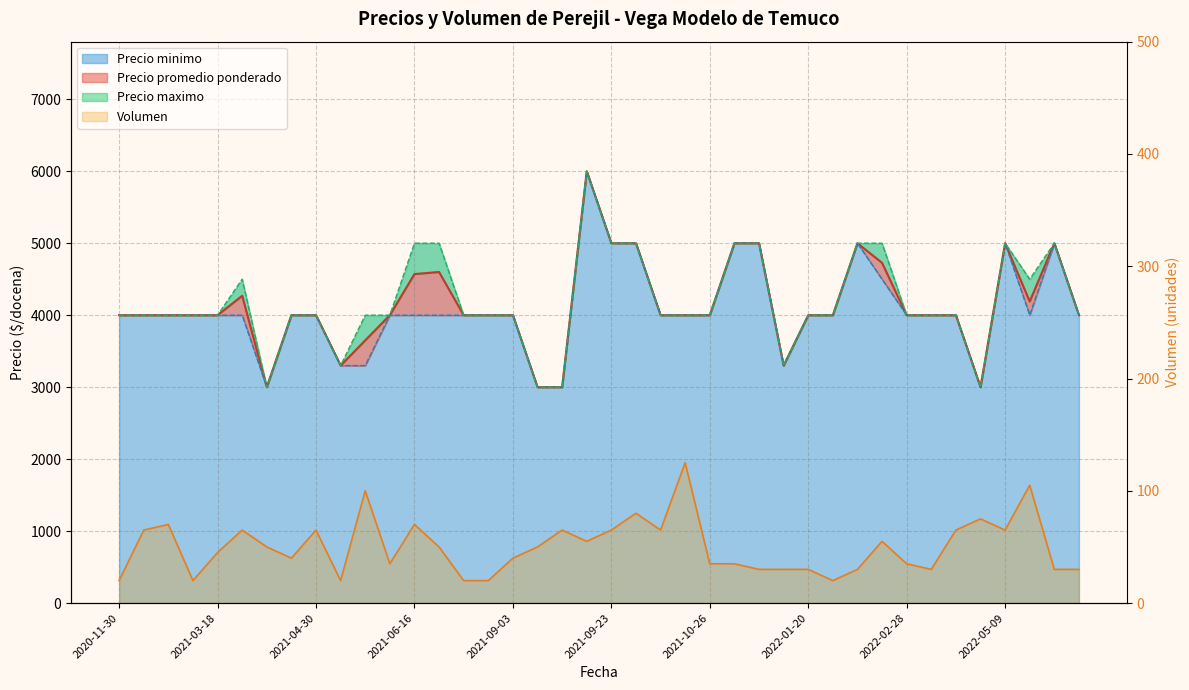

Which series has the largest total across all categories?

Precio maximo